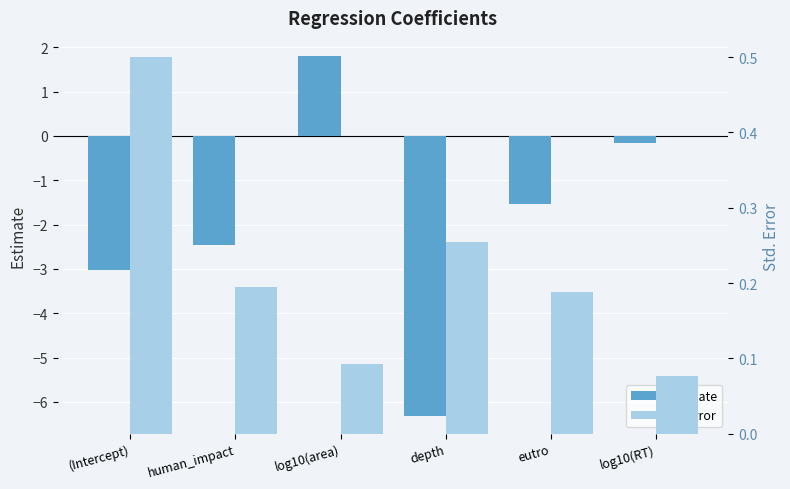

How many values in estimate are above zero?

1